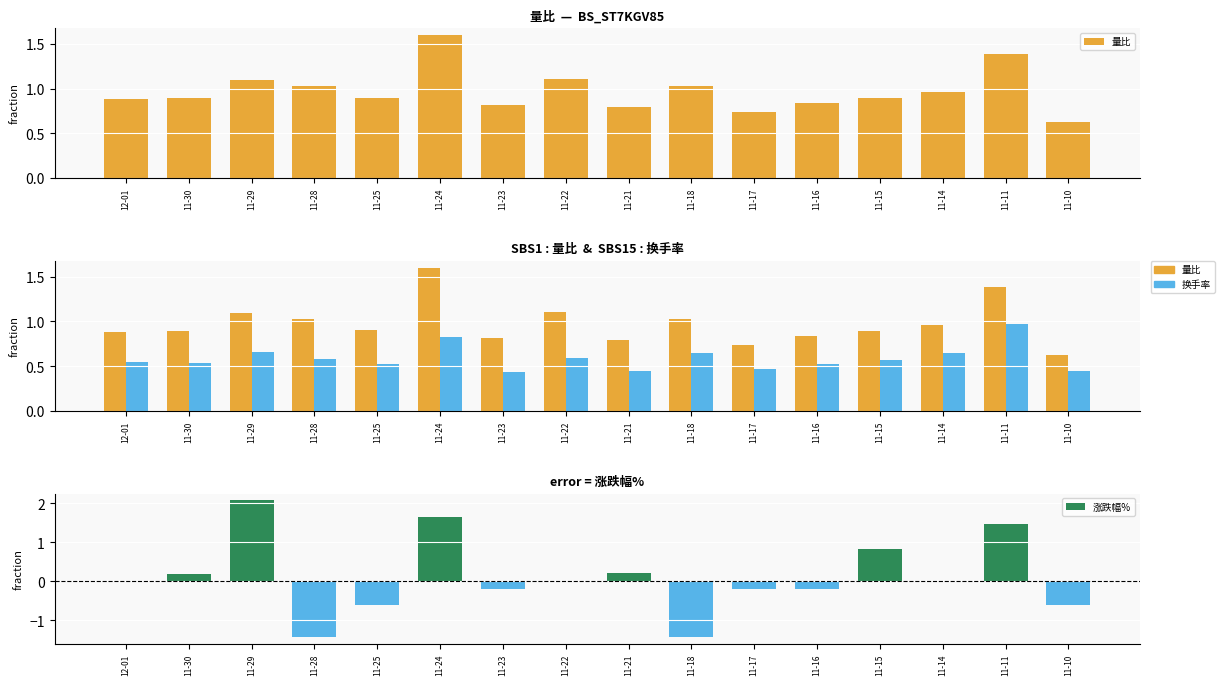

What position from the left is 11-16?

12